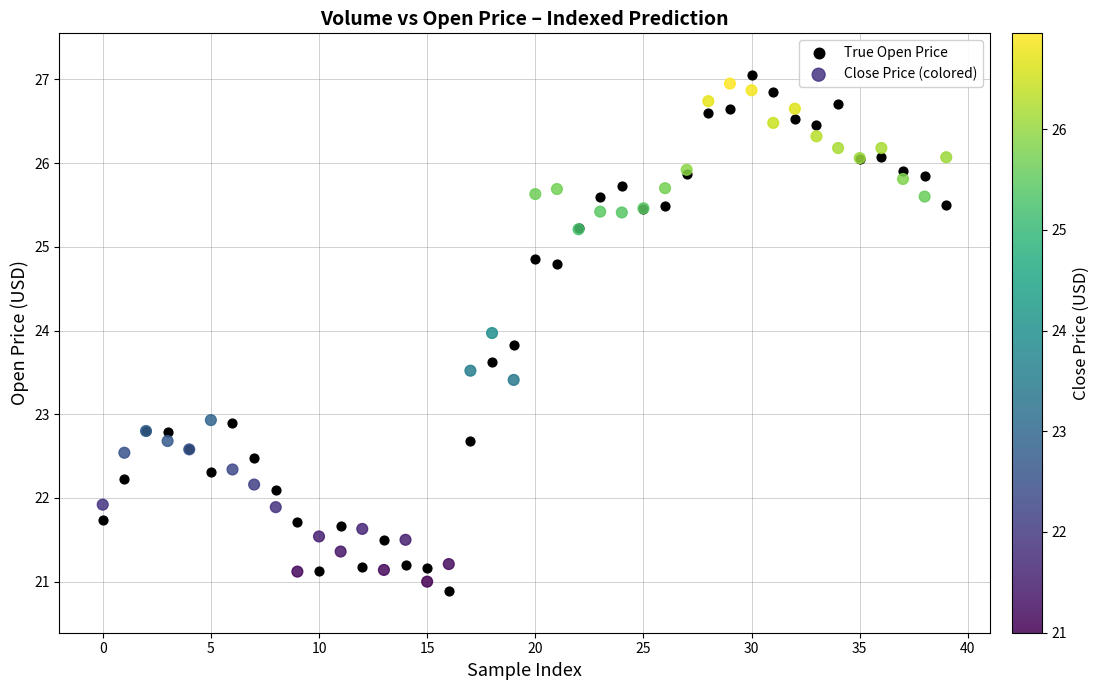

Which series contains the highest Y value?

True Open Price